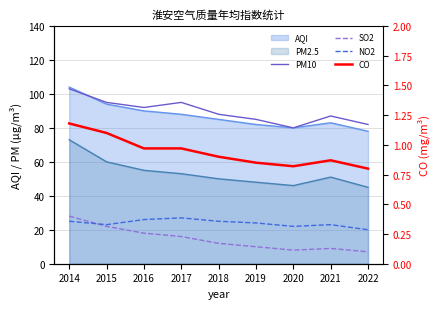

What is the difference between the maximum and minimum values in the CO series?

0.4